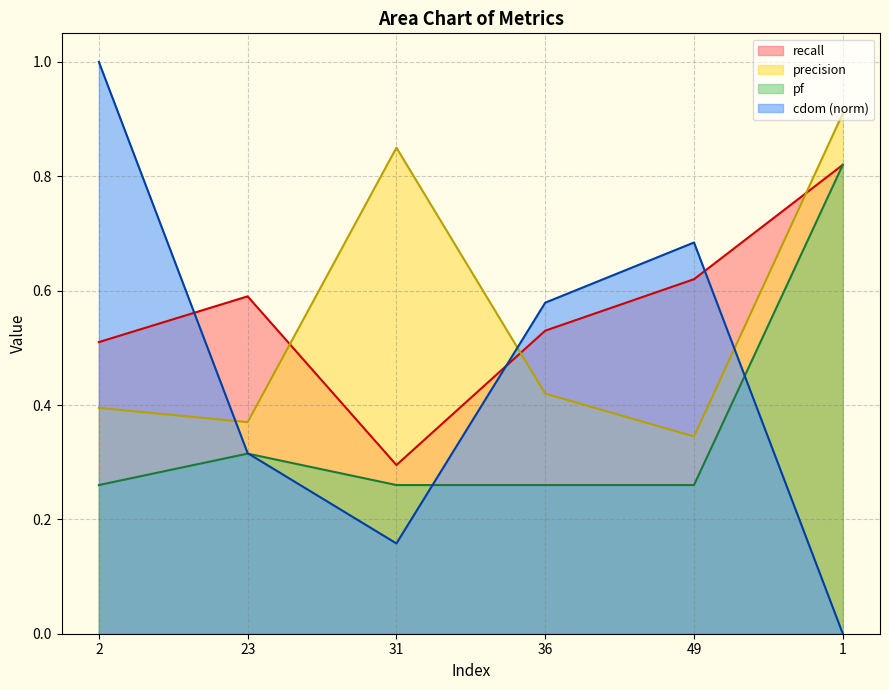

What is the sum of the pf values at 23 and 1?

1.1